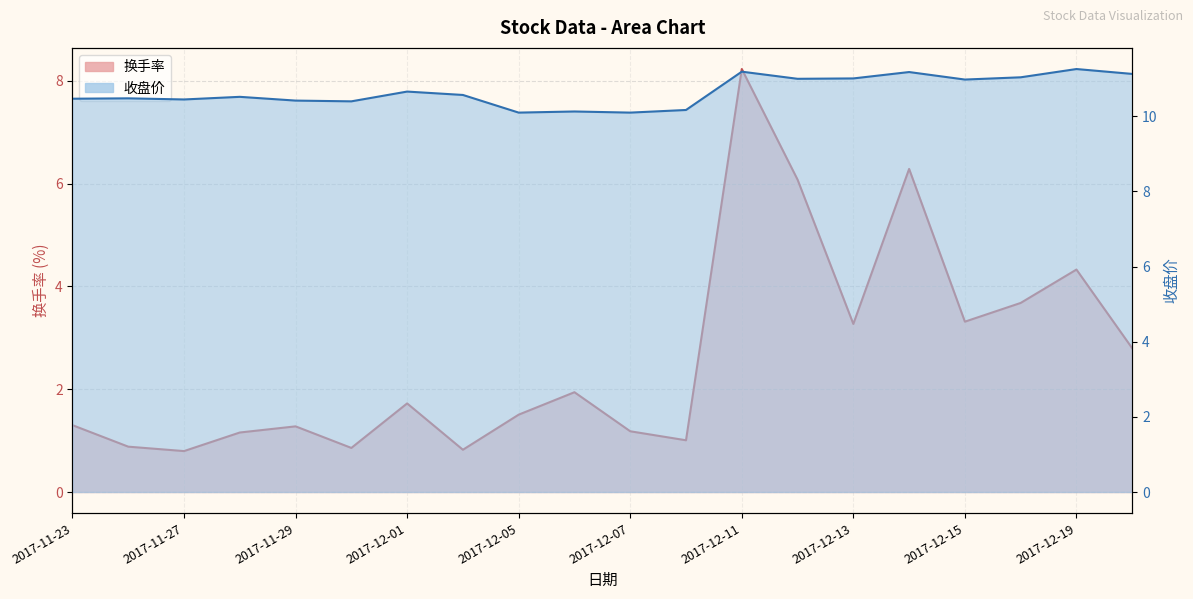

Rank the series by their average value, from lowest to highest.

换手率, 收盘价